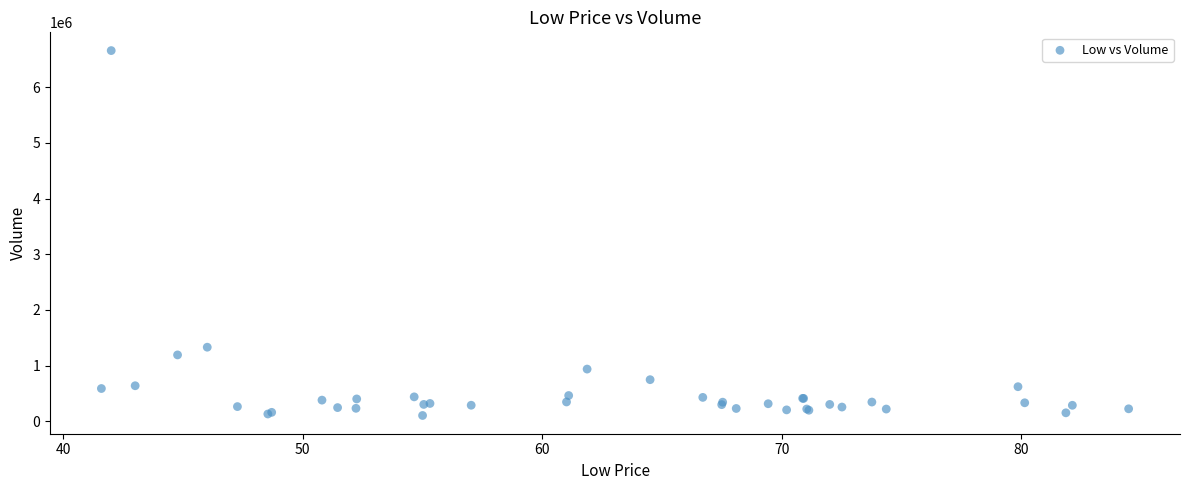

What Y value in the scatter plot is closest to 3380400?

1330600